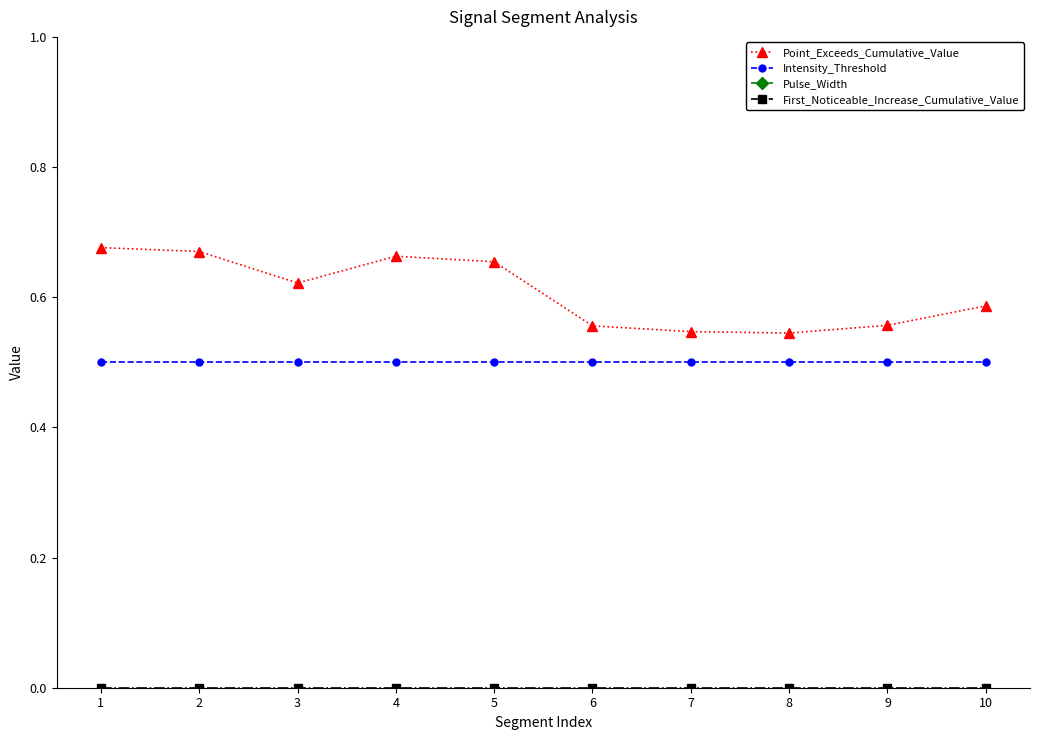

What is the difference between the maximum and minimum values in the Point_Exceeds_Cumulative_Value series?

0.1